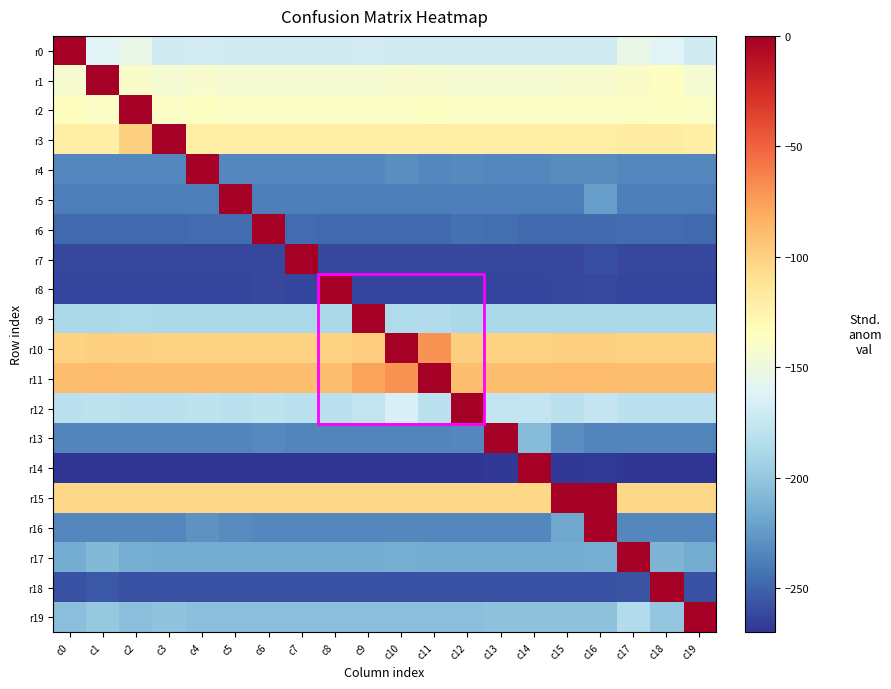

What is the maximum value shown in the chart?

56